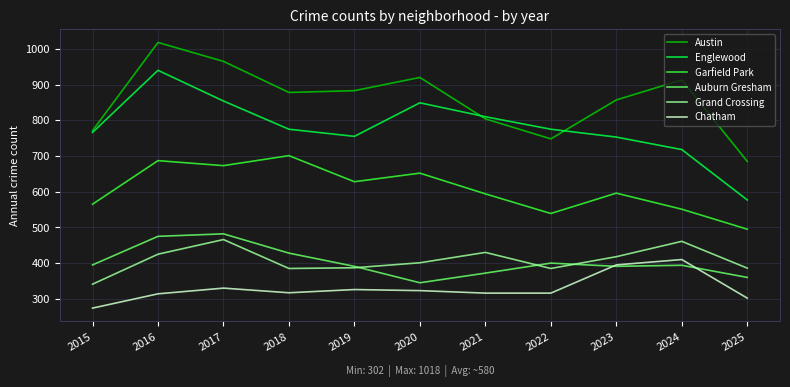

True or false: Garfield Park and Chatham intersect in this chart.

False